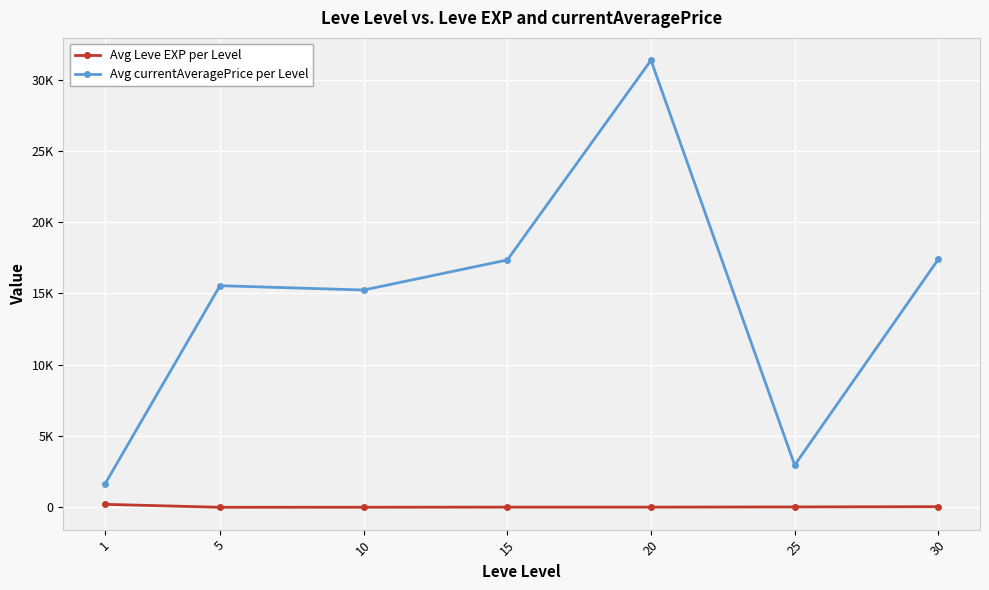

Read the Avg currentAveragePrice per Level value at 25.

2961.2